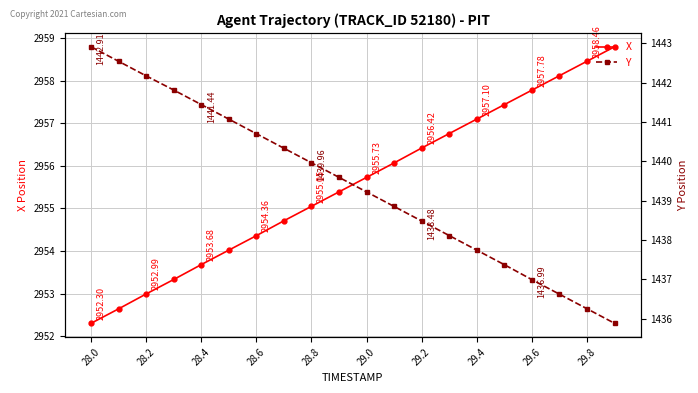

True or false: Y has more than 1 interior local peaks.

False